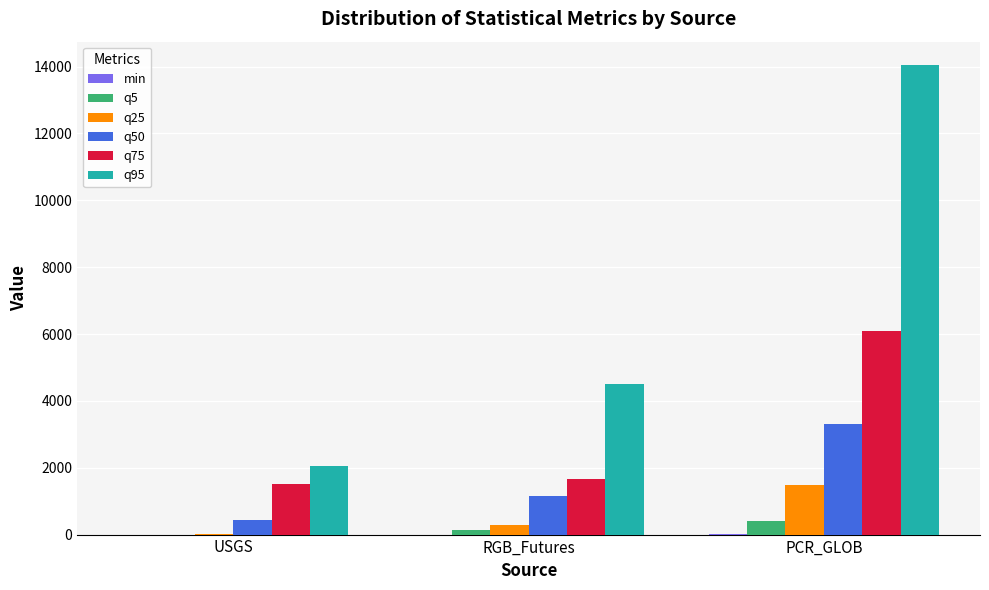

True or false: q75 has a value of 1525.1 at USGS.

True